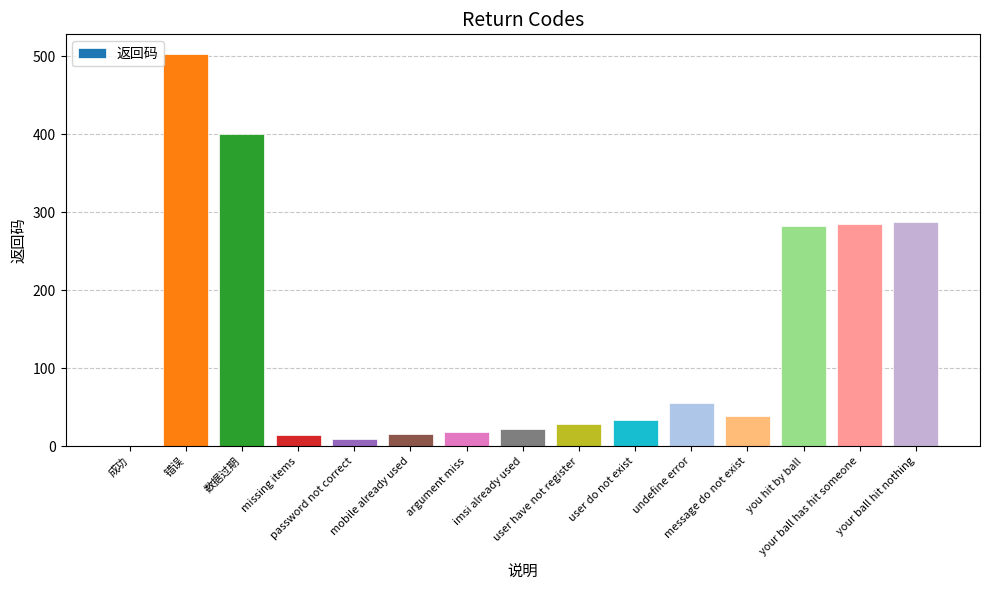

Count the number of data series in this chart.

1